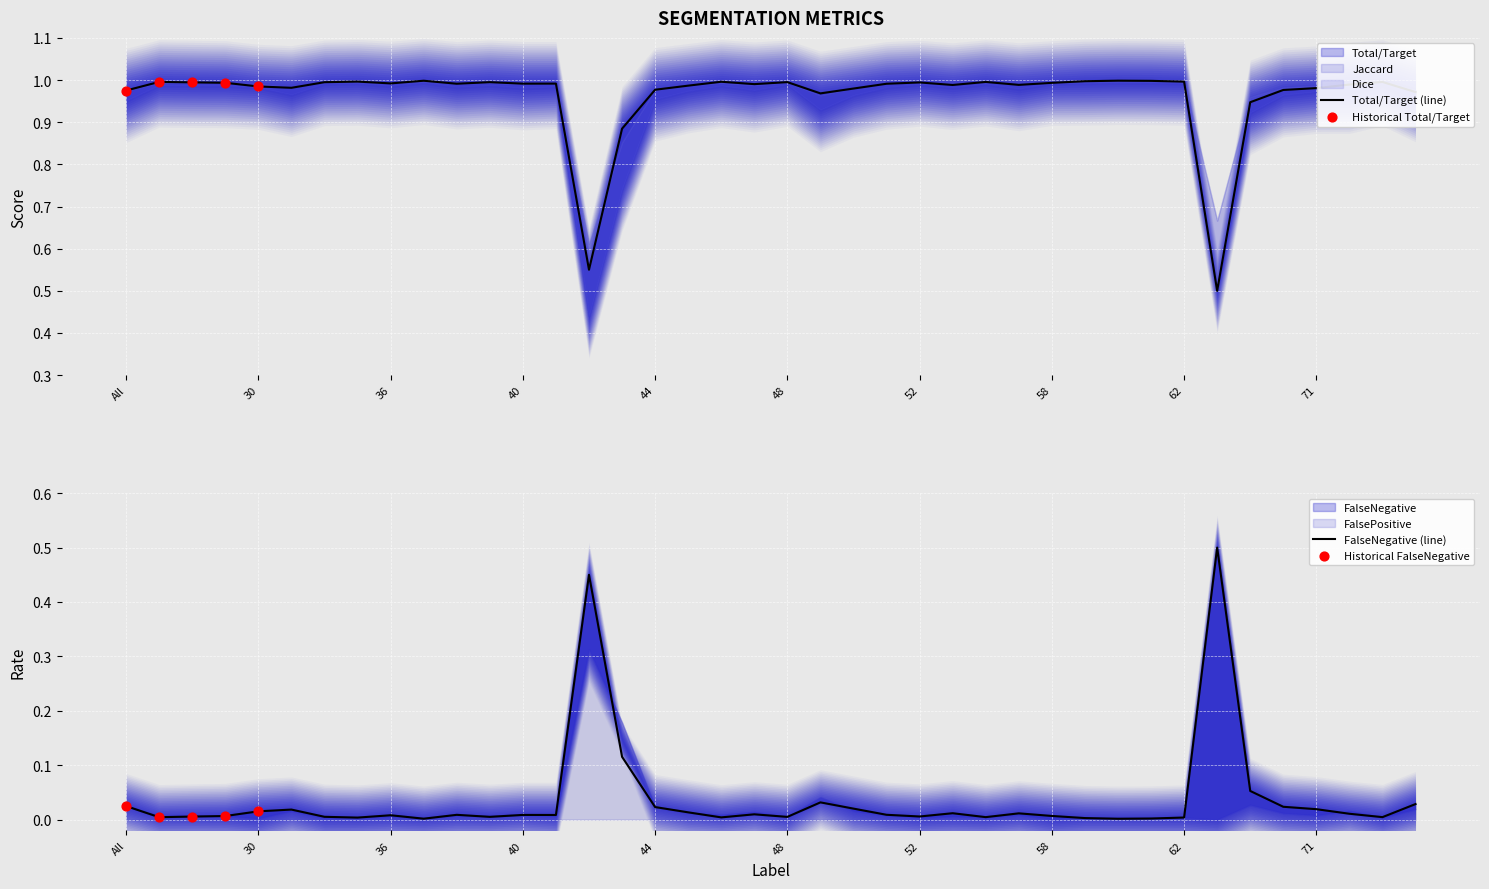

What are all the series names shown in the legend?

Total/Target, Jaccard, Dice, FalseNegative, FalsePositive